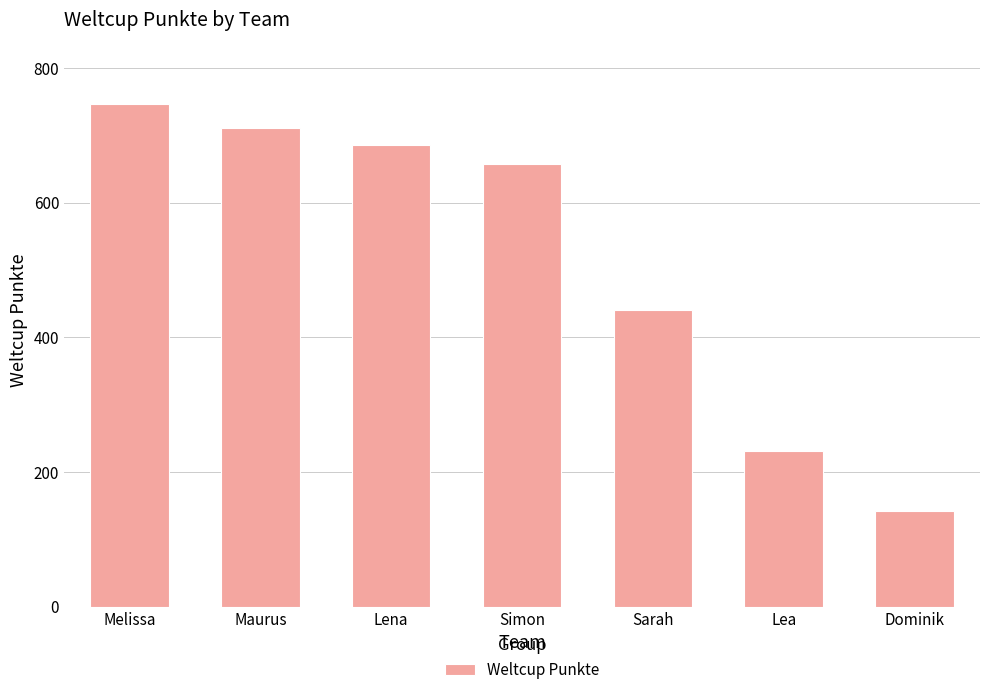

List the labels in order of value, largest first.

Melissa, Maurus, Lena, Simon, Sarah, Lea, Dominik